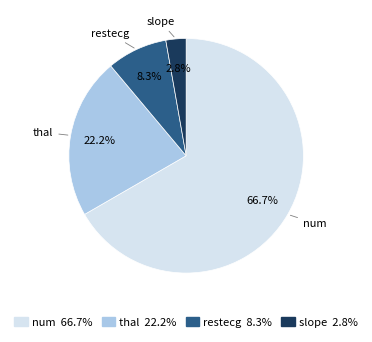

To the nearest percent, what portion does restecg represent?

8%